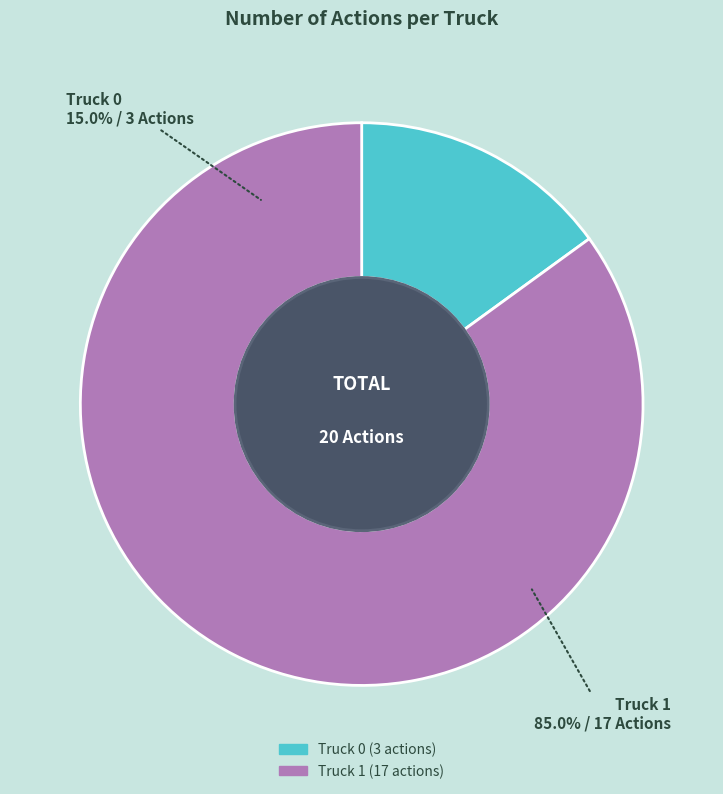

Which category has the smallest portion of the pie?

Truck 0